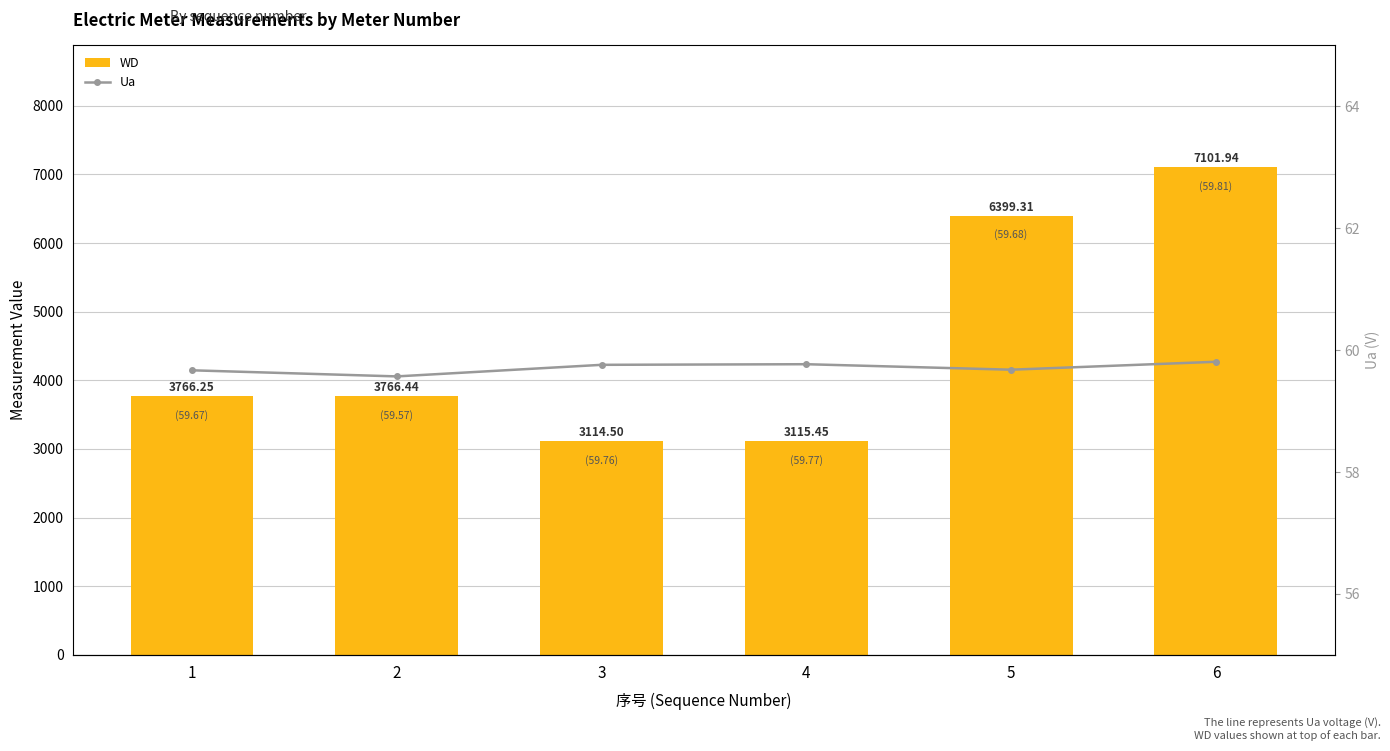

Is the value of Ua at 1 greater than the value of WD at 1?

No